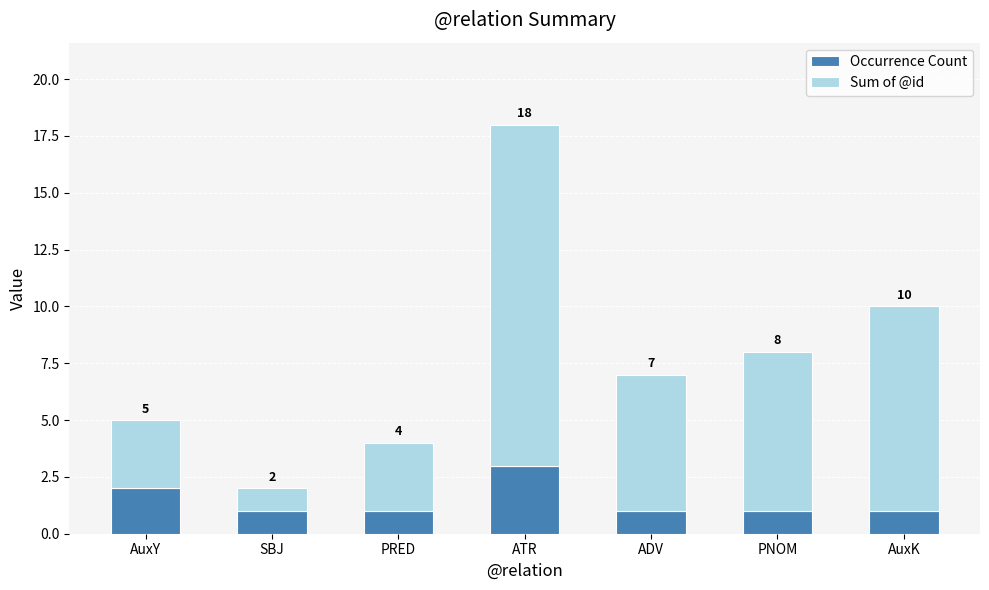

What are all the series names shown in the legend?

Occurrence Count, Sum of @id